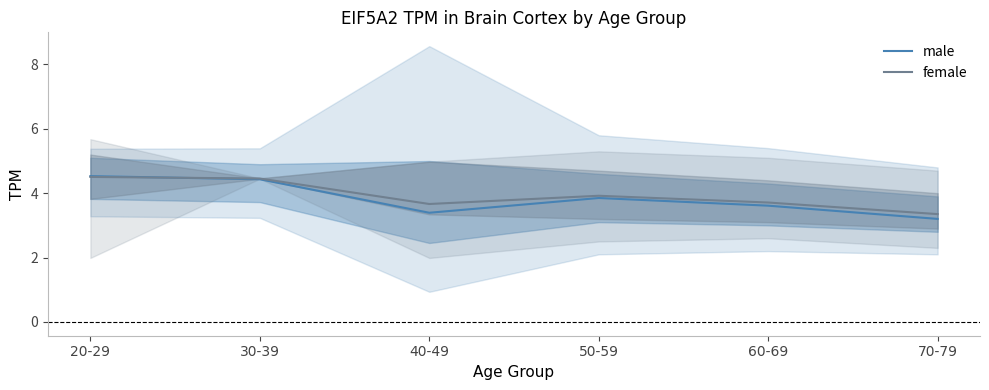

How many intersections are there between male and female?

1